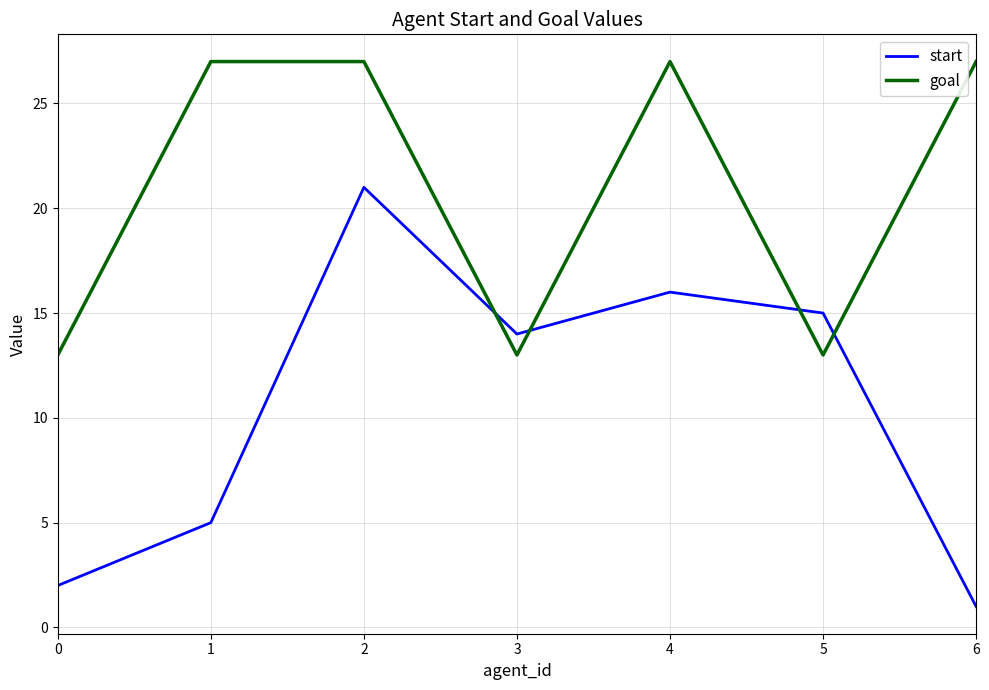

After their last crossing, which series has the higher values: start or goal?

goal